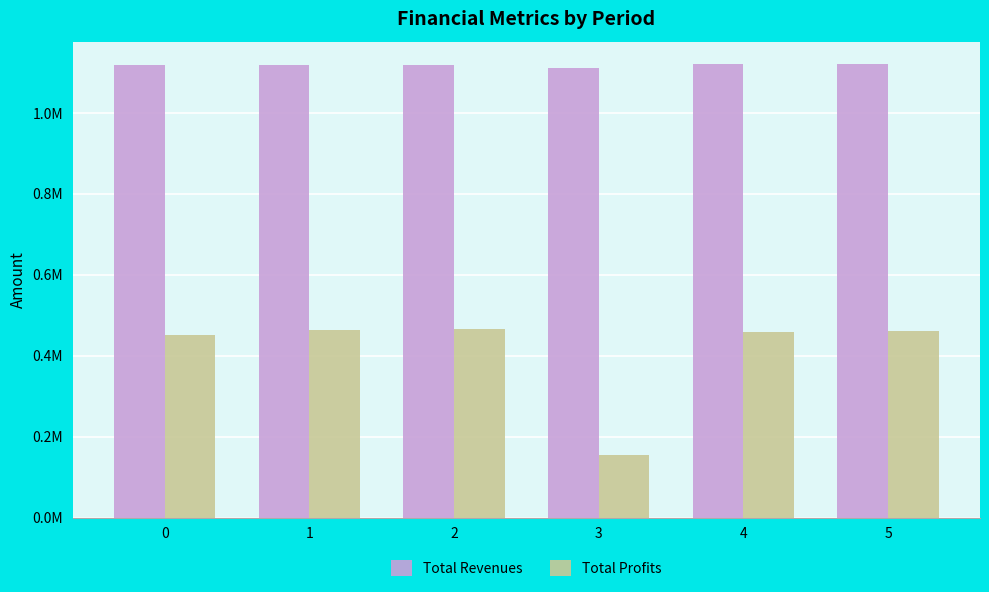

Which category has the lowest value across all series?

3